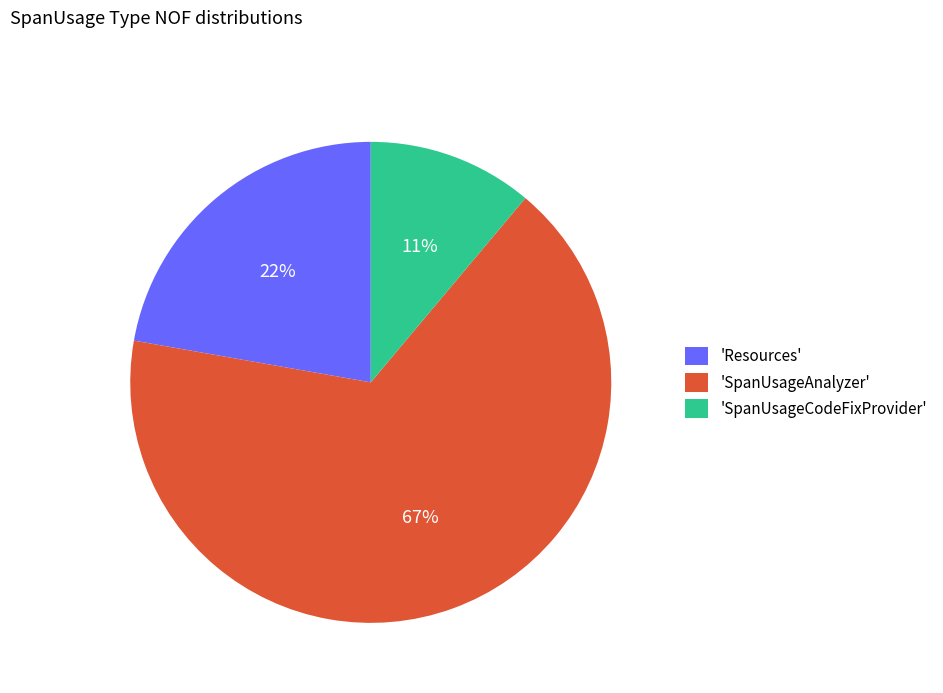

Is the sum of 'SpanUsageCodeFixProvider' and 'SpanUsageAnalyzer' greater than half?

Yes